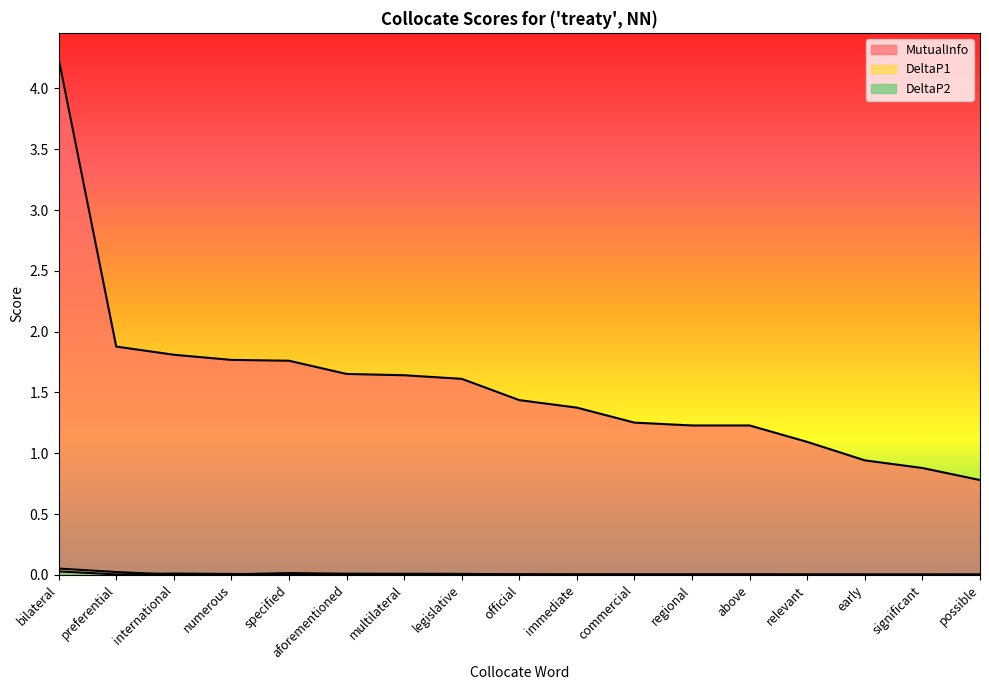

True or false: DeltaP1 and MutualInfo intersect in this chart.

False